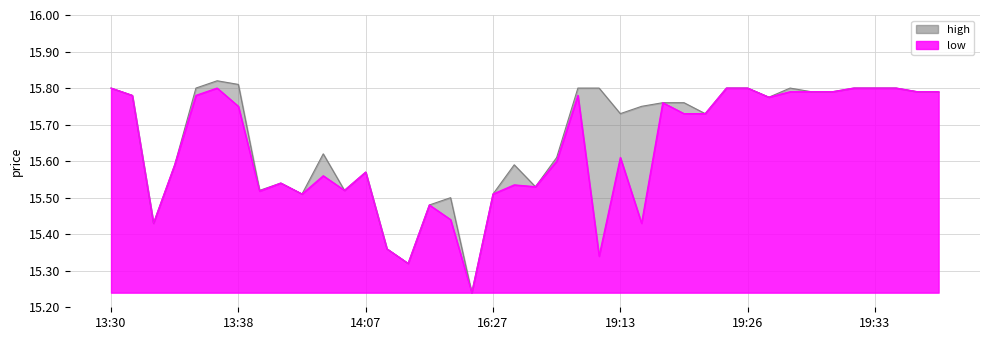

At how many categories does at least one series exceed 15?

40